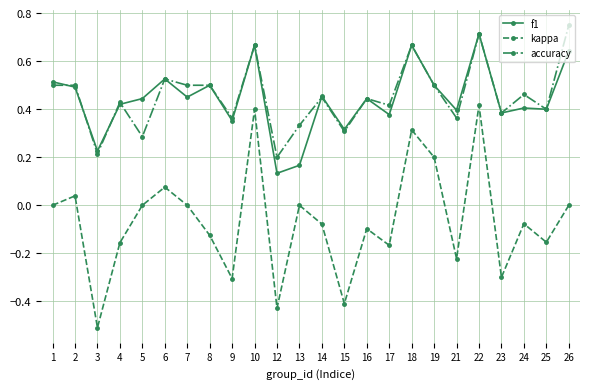

At which label does kappa reach its minimum?

3